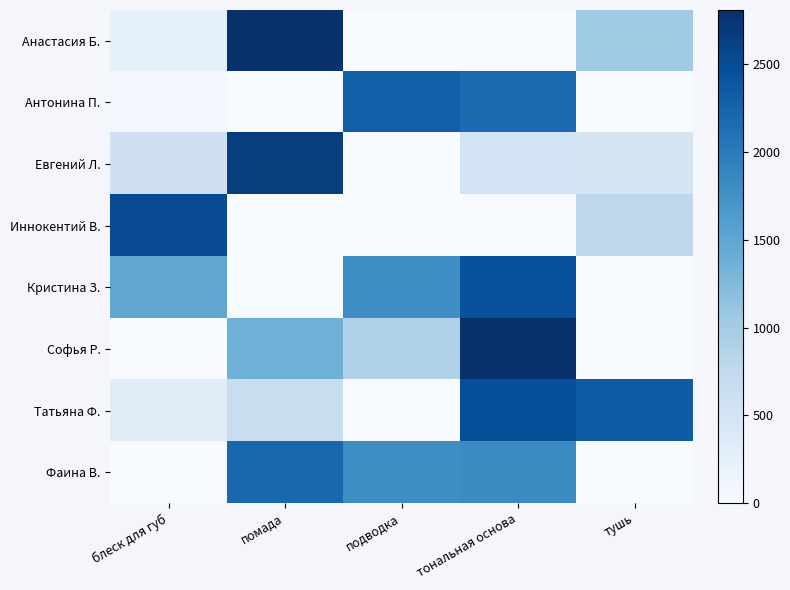

At блеск для губ, list the series in order from smallest to largest.

Софья Р., Фаина В., Антонина П., Анастасия Б., Татьяна Ф., Евгений Л., Кристина З., Иннокентий В.